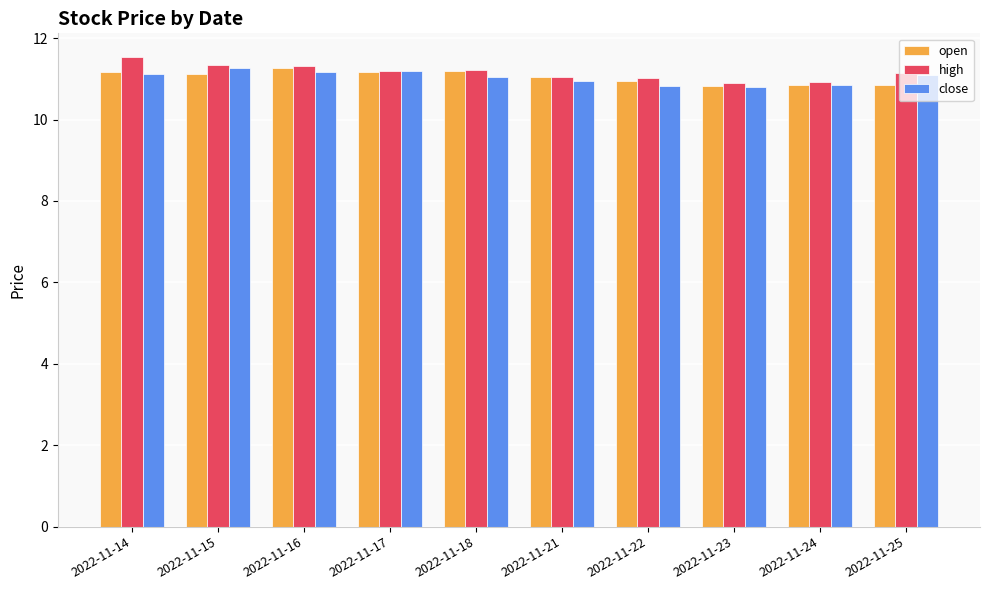

The open series shows 11.3 at 2022-11-16. True or false?

True